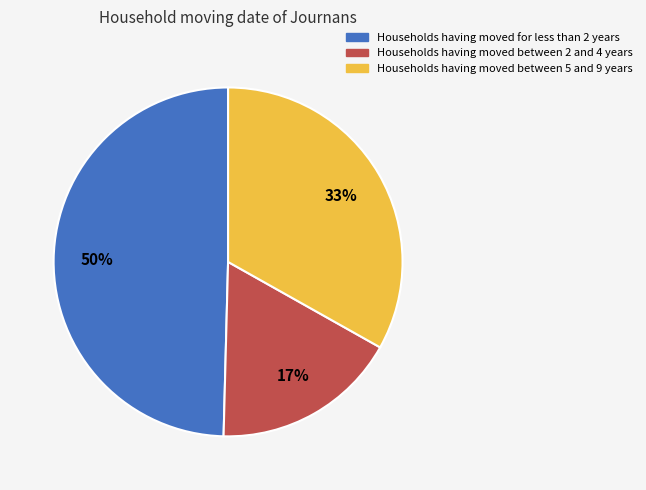

To the nearest percent, what is the average slice percentage?

33%